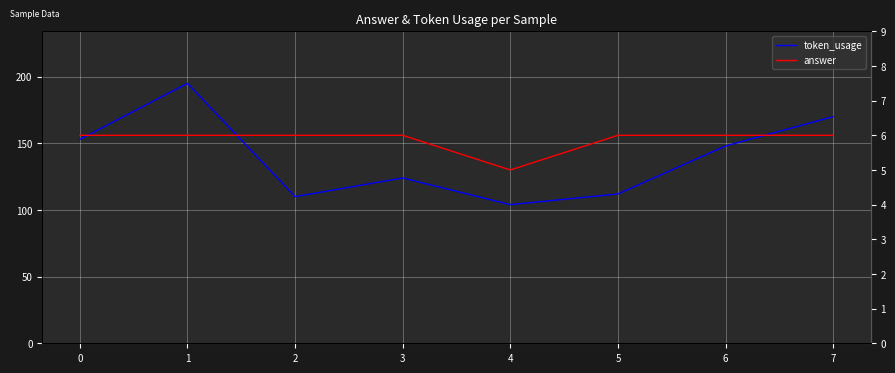

True or false: token_usage has a value of 170 at 7.

True